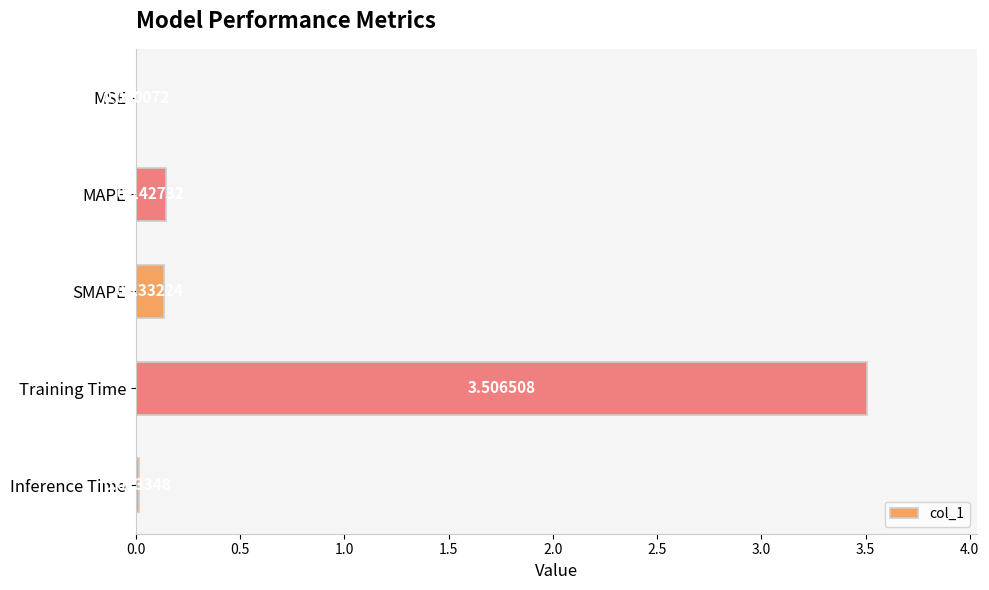

Which has a higher value, Inference Time or MSE?

Inference Time